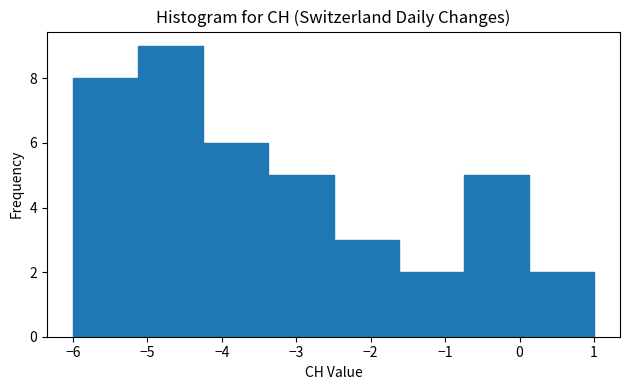

Which range on the x-axis has the tallest bar?

-5.1 to -4.2